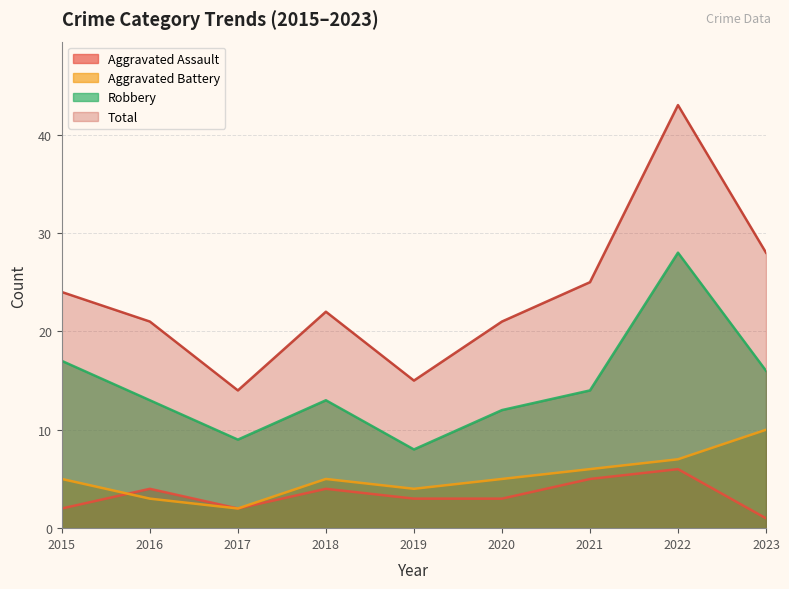

What are all the series names shown in the legend?

Aggravated Assault, Aggravated Battery, Robbery, Total